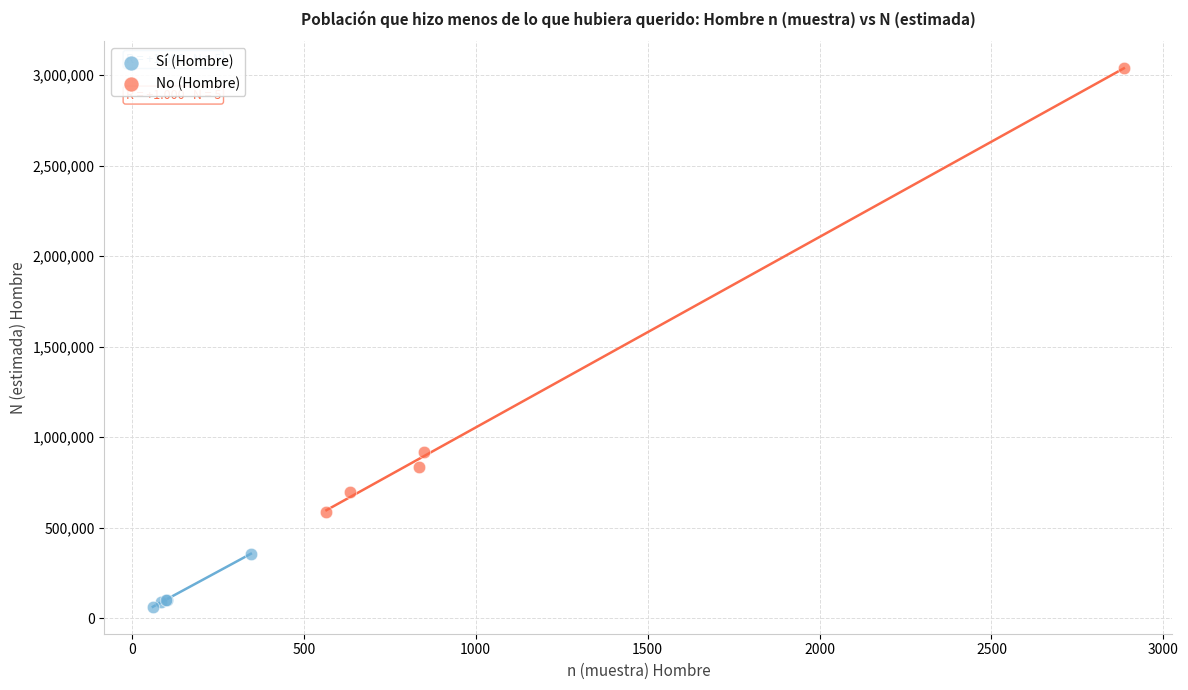

Which series has the largest Y range (max minus min)?

No (Hombre)